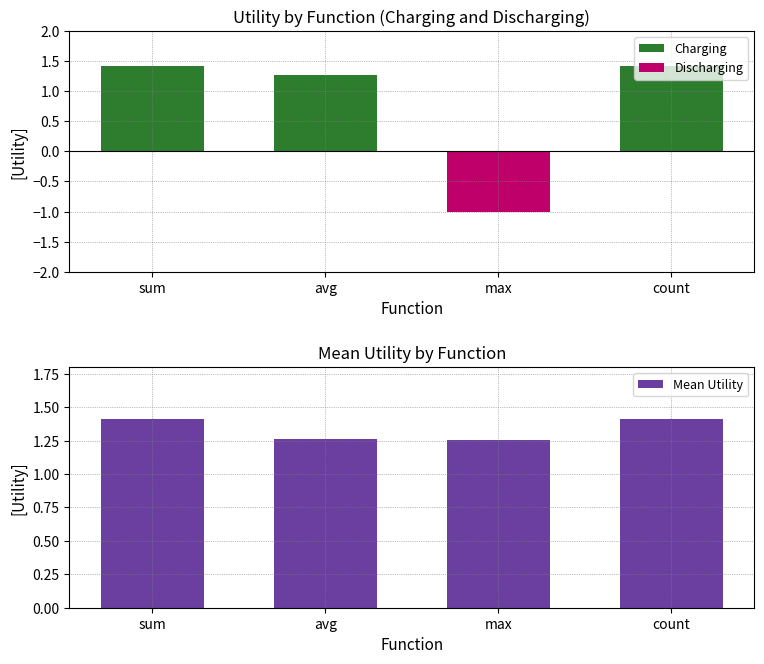

Is it true that Mean Utility equals 1.4 at count?

True